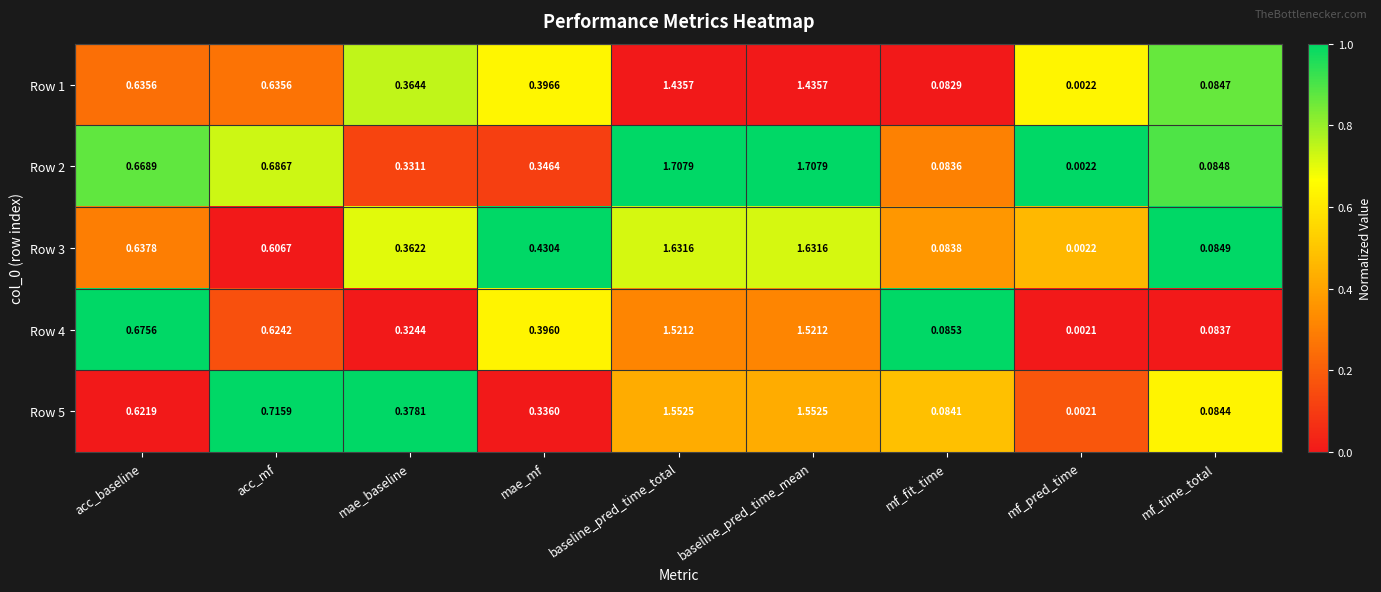

Is the value of Row 3 at mf_fit_time greater than the value of Row 4 at mf_pred_time?

Yes